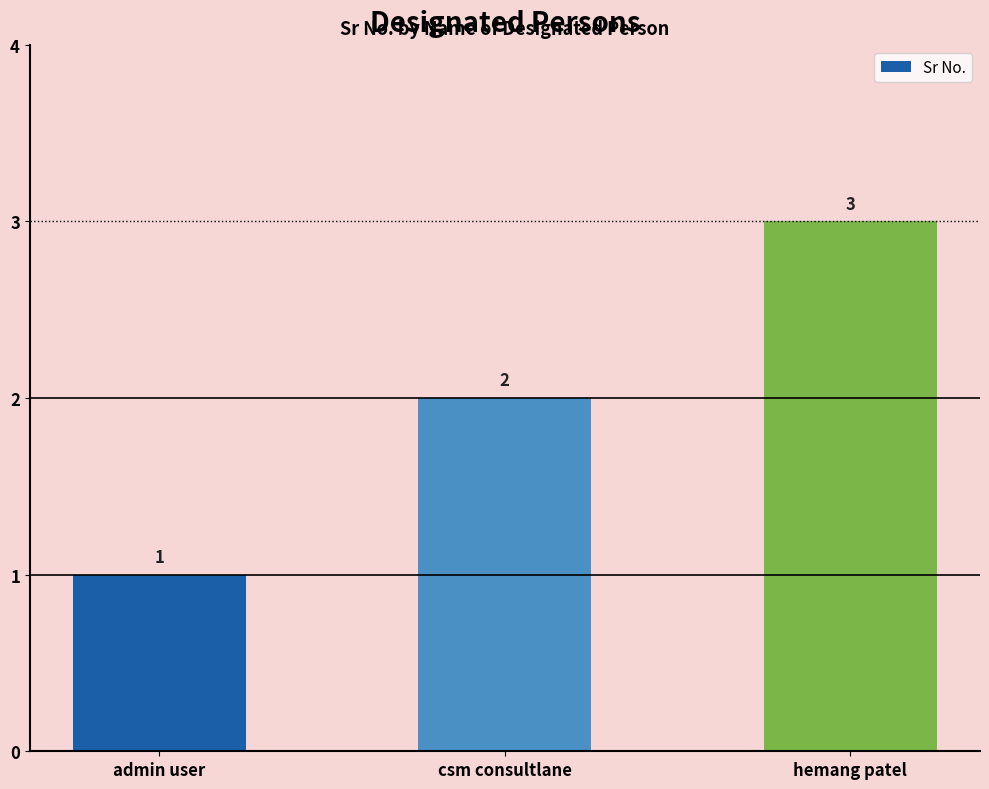

How many values are between 1 and 3?

3